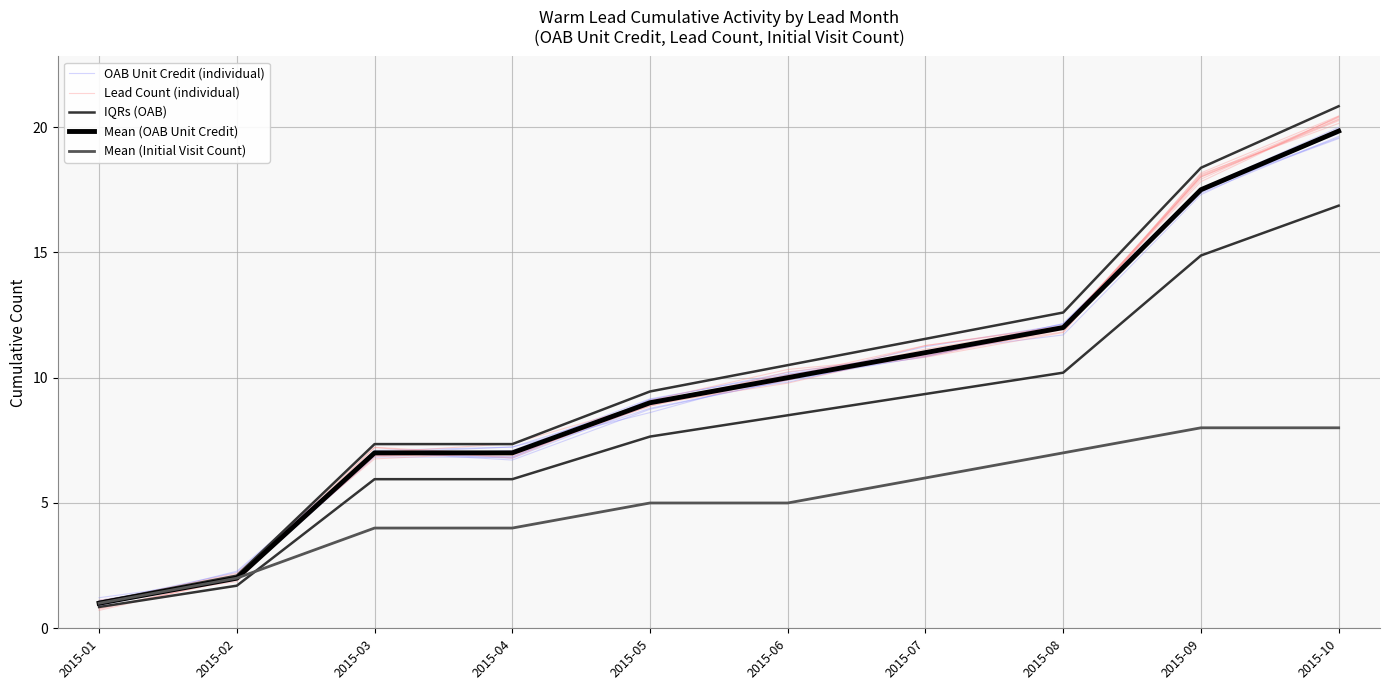

Where do Mean (Initial Visit Count) and IQRs (OAB) first cross each other?

2015-02 and 2015-03